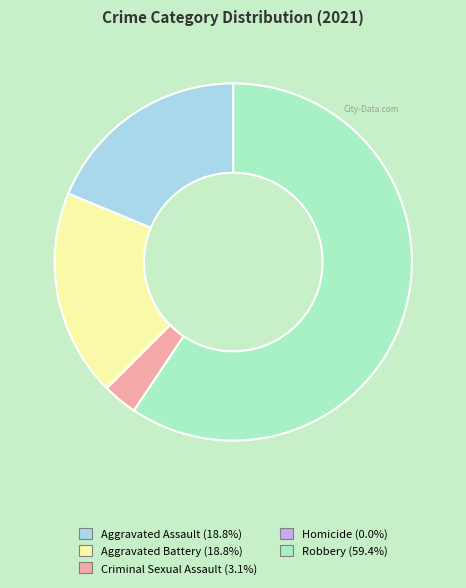

What is the majority slice?

Robbery